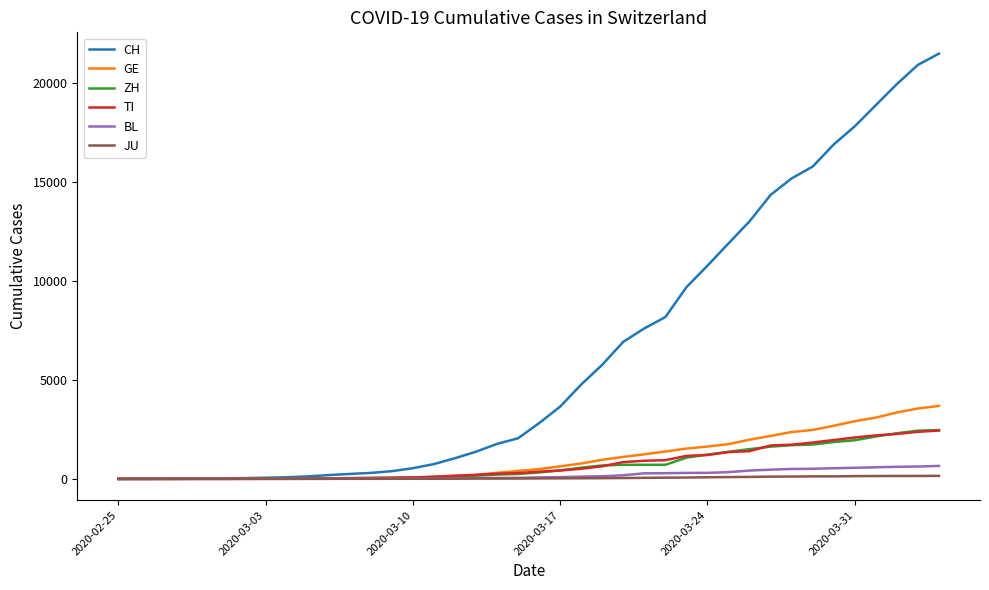

What is the average value of the TI series?

743